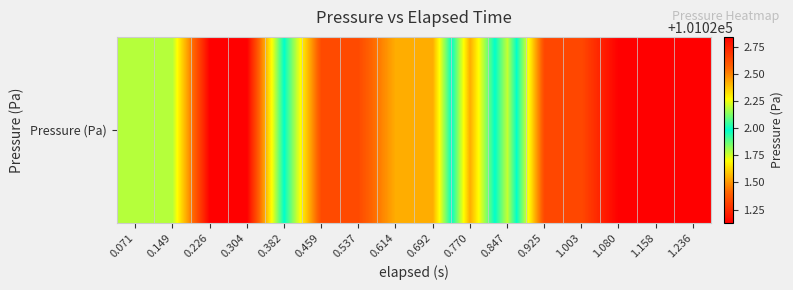

Rank the categories by value from highest to lowest.

1.080, 1.158, 1.236, 0.925, 1.003, 0.770, 0.382, 0.071, 0.149, 0.847, 0.614, 0.692, 0.459, 0.537, 0.226, 0.304